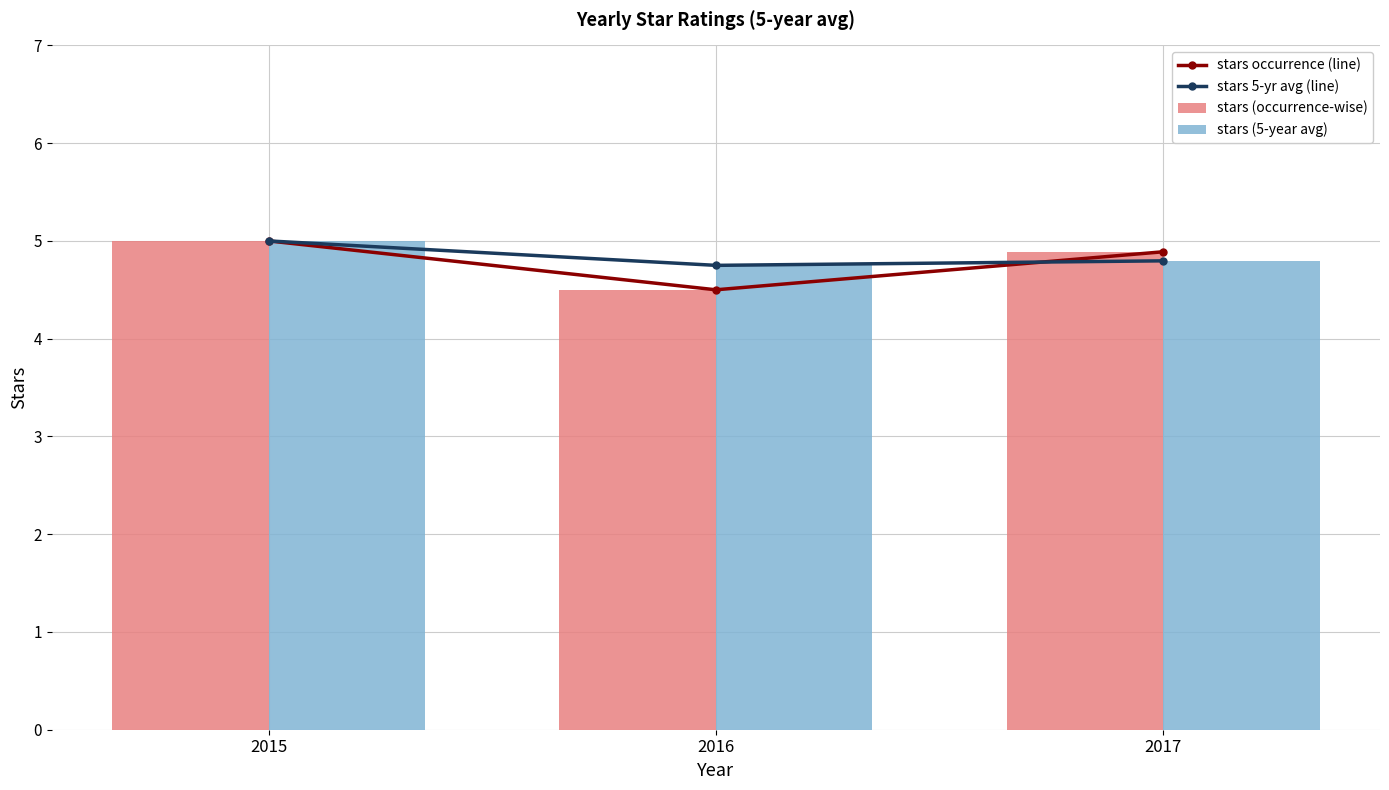

What value does the stars (5-year avg) series have at 2016?

4.8